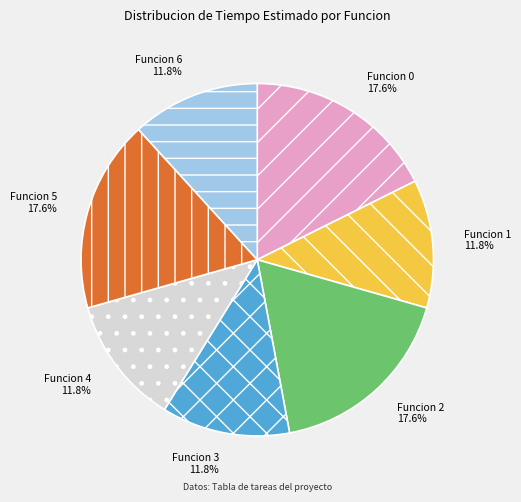

To the nearest percent, what portion does Funcion 0 represent?

18%